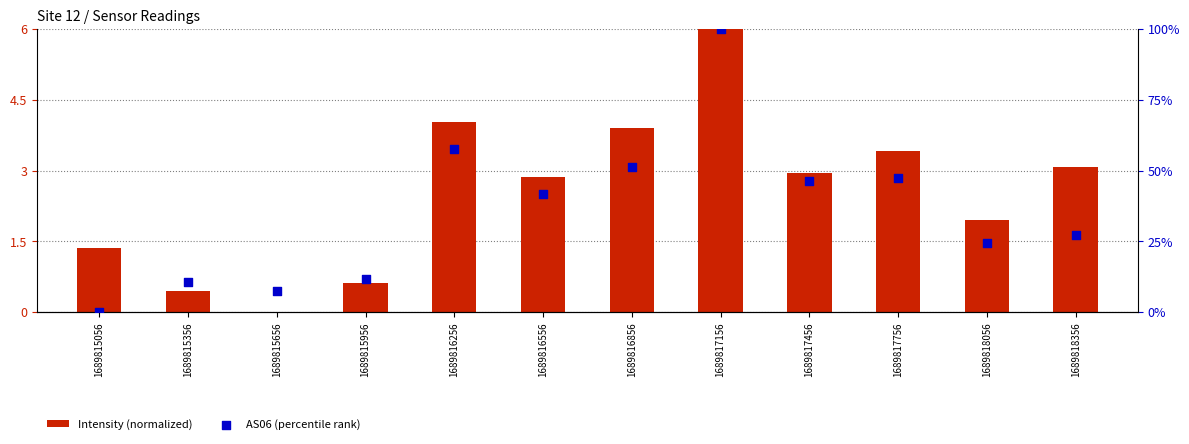

What is the total value across all series at 1689815056?

1.4